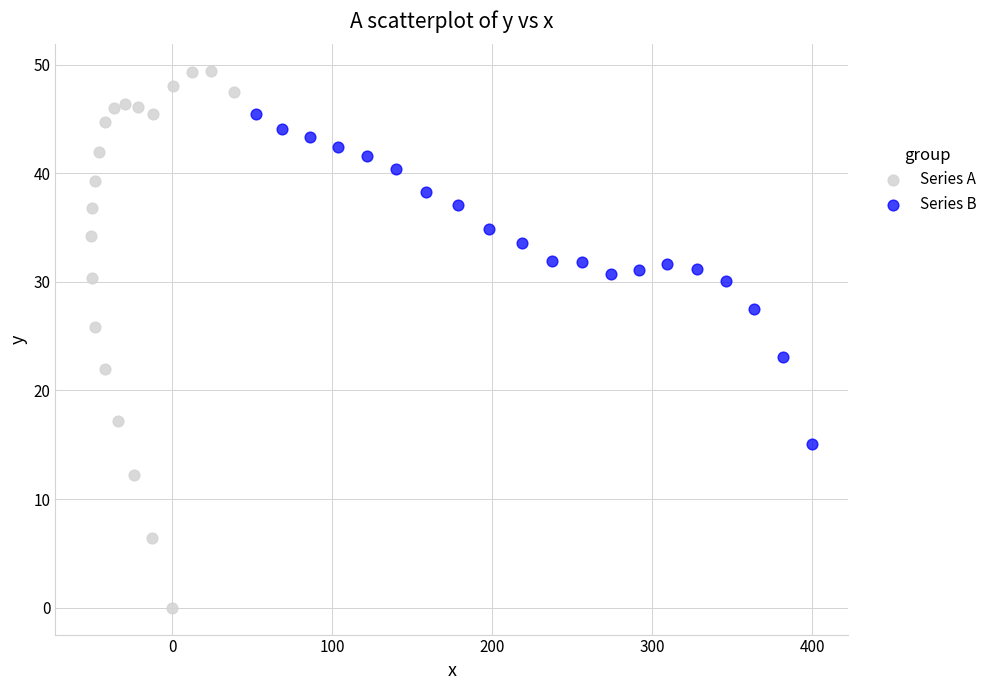

What are all the series names shown in the legend?

Series A, Series B